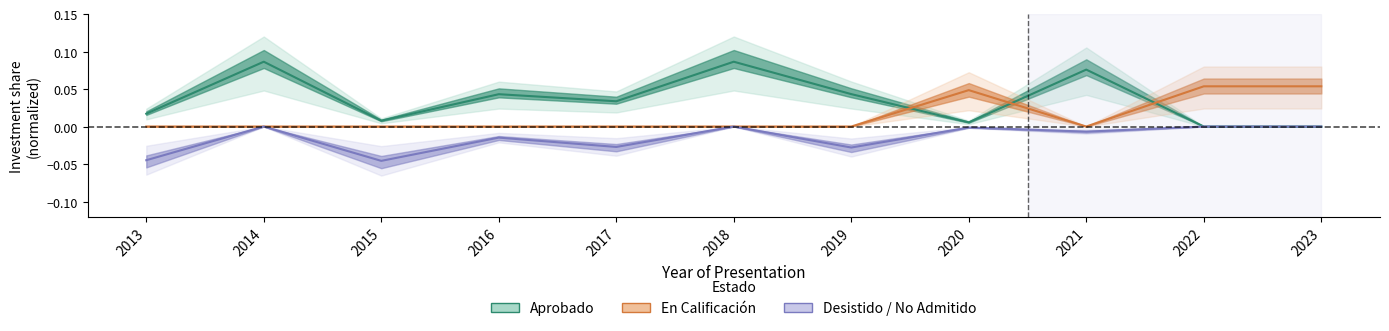

Which has a higher value, 2015 or 2013?

2013